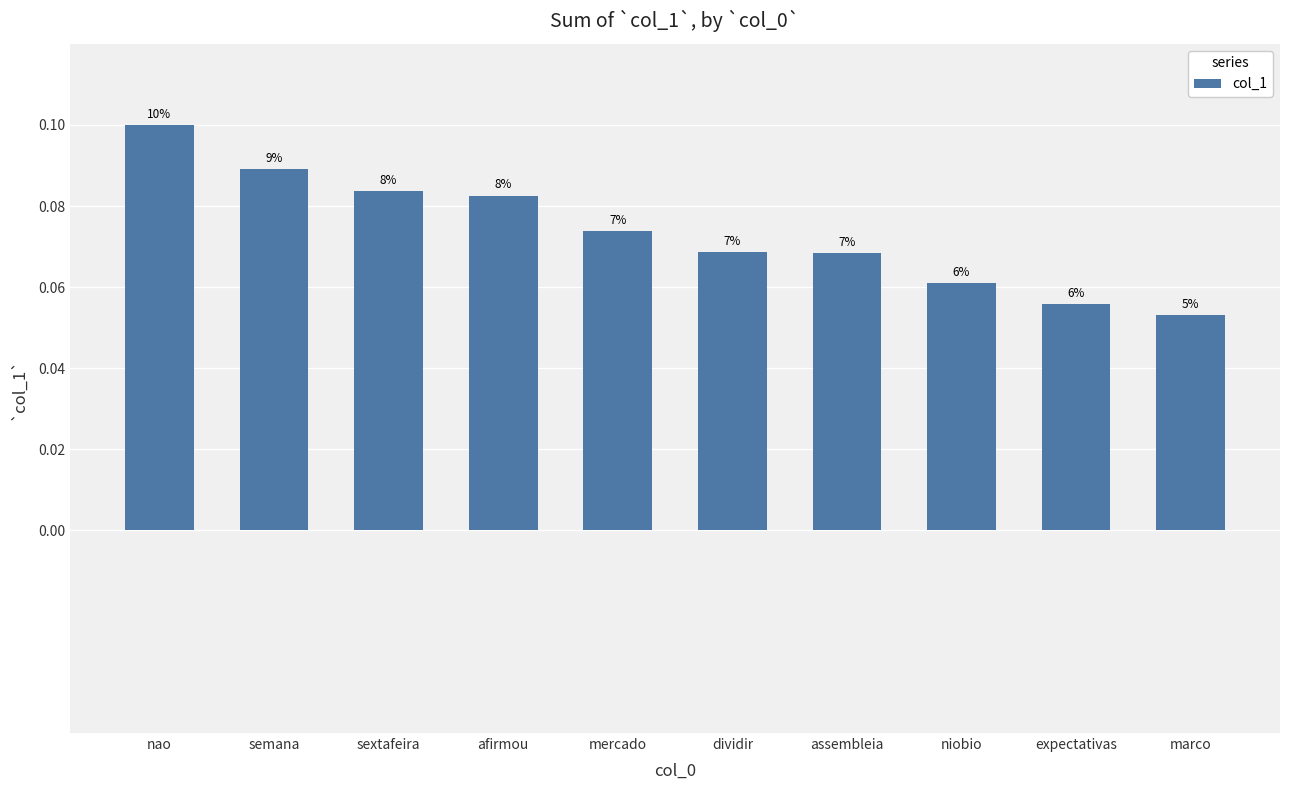

What is the sum of the values at niobio and assembleia?

0.1